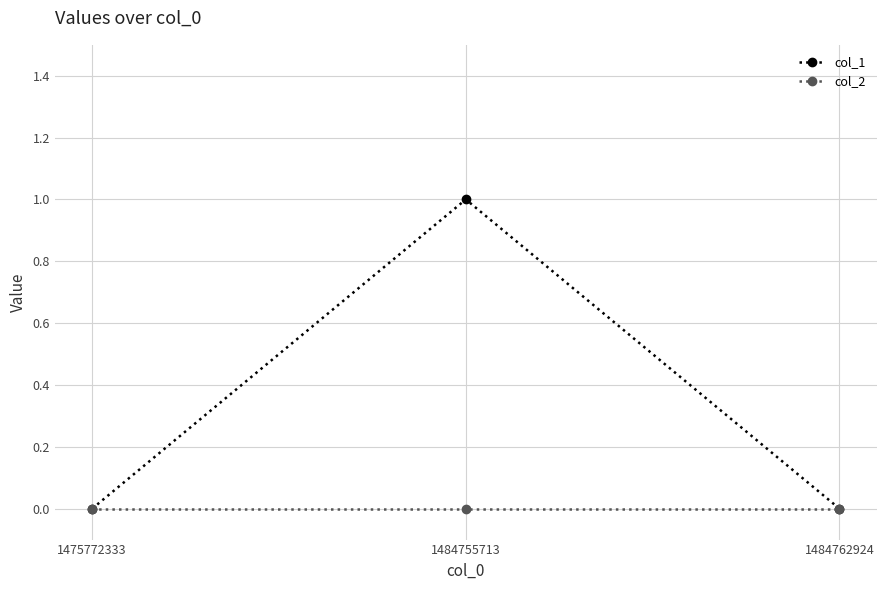

Between 1484755713 and 1484762924, which series saw the biggest shift?

col_1